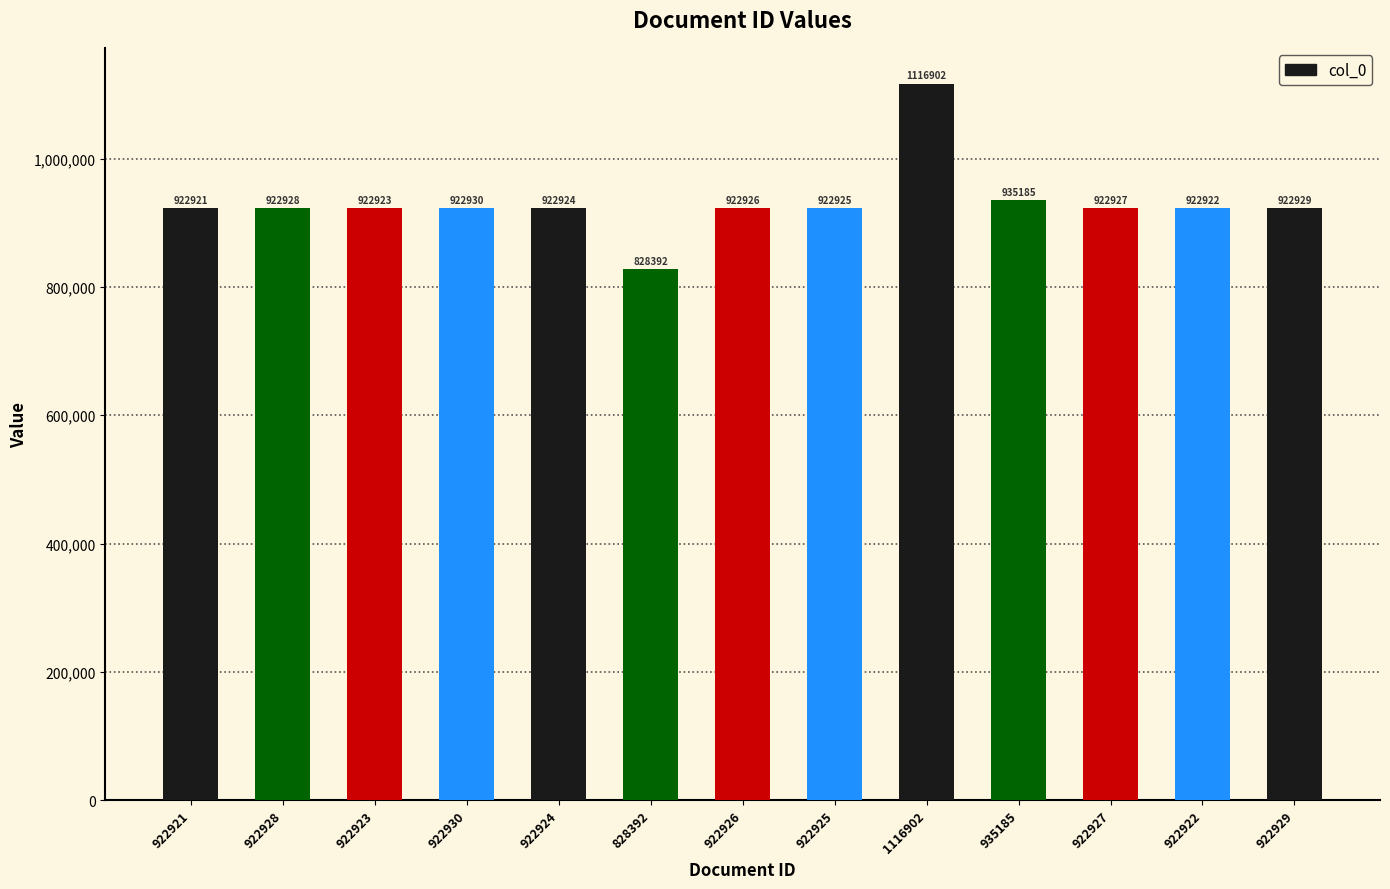

How many bars are there in total?

13